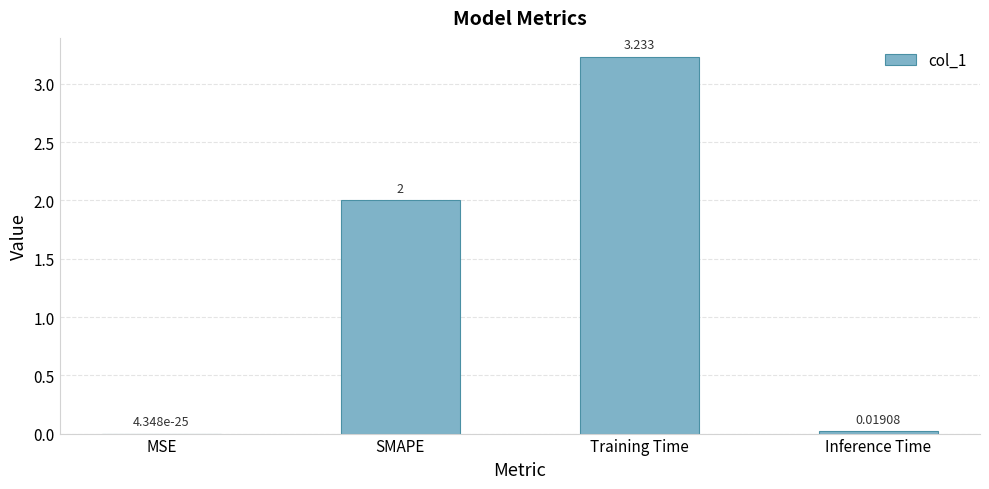

Which has a higher value, SMAPE or Inference Time?

SMAPE